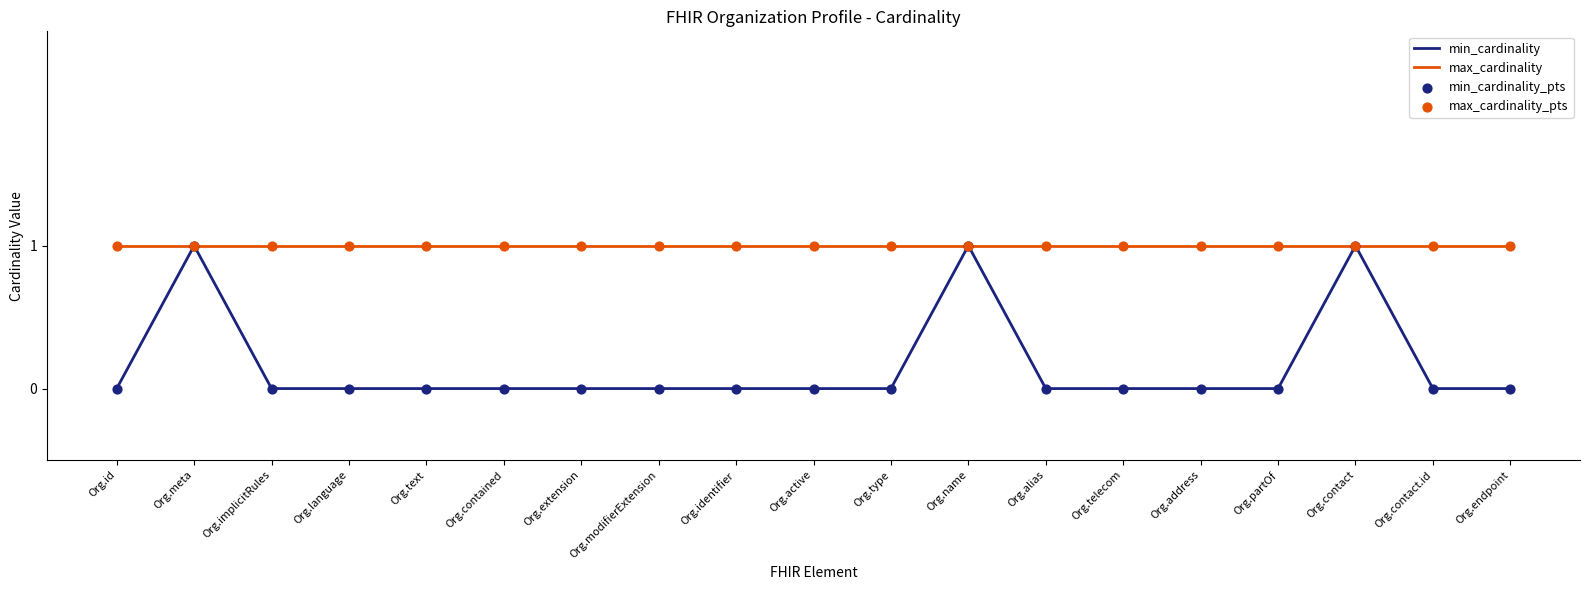

Which series has the largest total across all categories?

max_cardinality